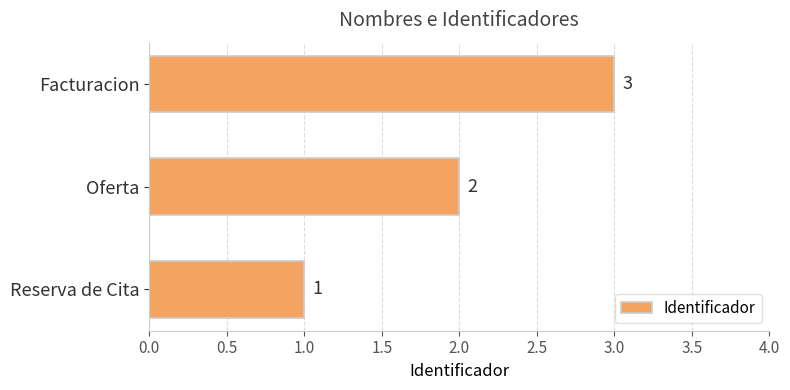

True or false: the data shows 2 at Facturacion.

False